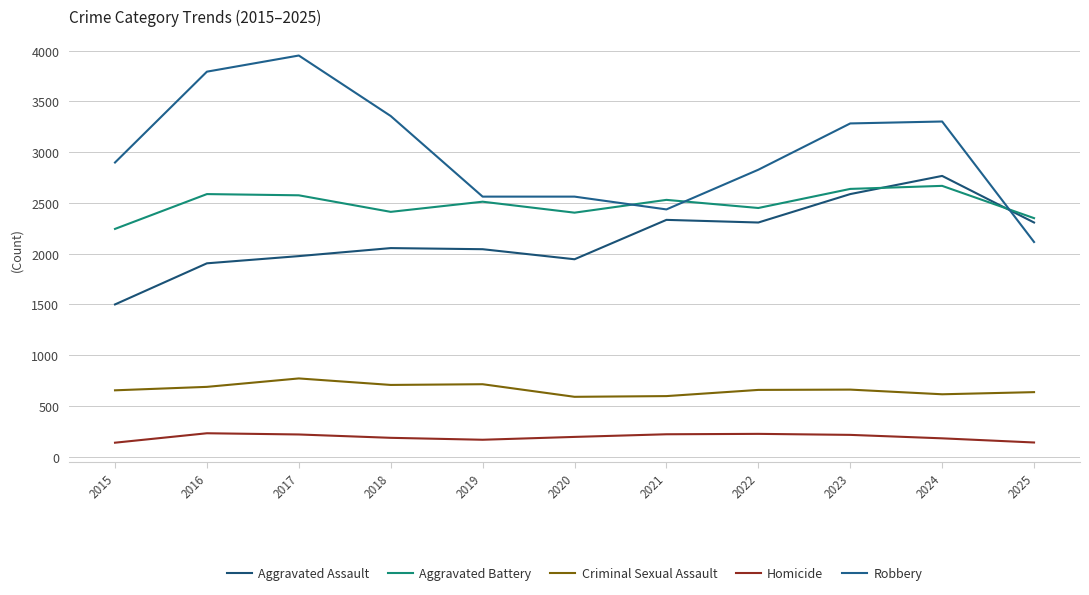

At which category does the chart reach its peak across all series?

2017